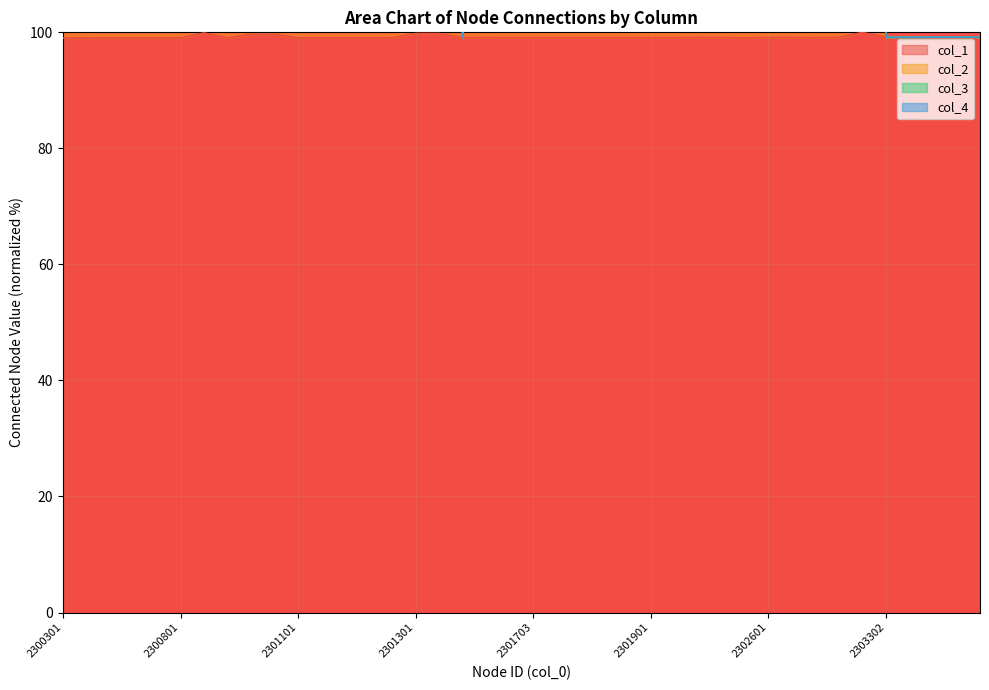

Which series has the widest spread of values?

col_2